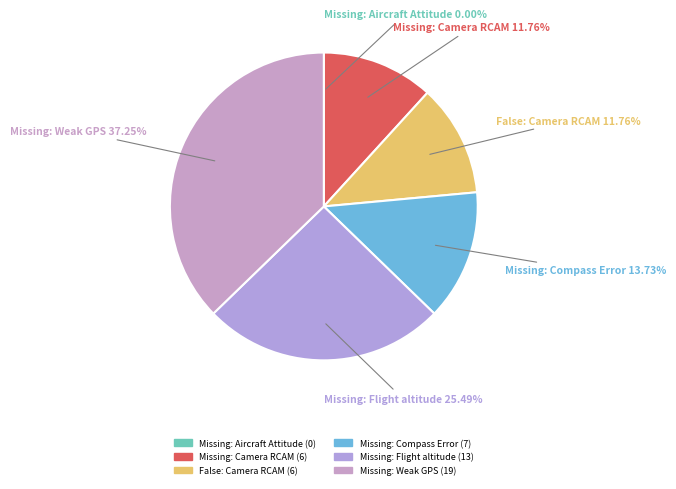

How many slices are in this pie chart?

6